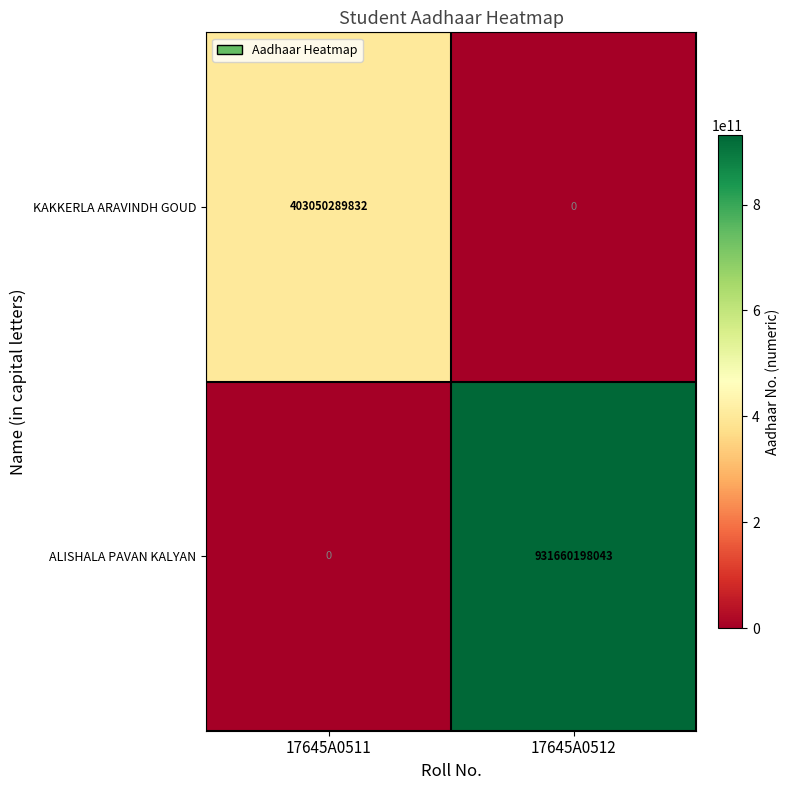

List the series in order of their overall mean, highest first.

ALISHALA PAVAN KALYAN, KAKKERLA ARAVINDH GOUD